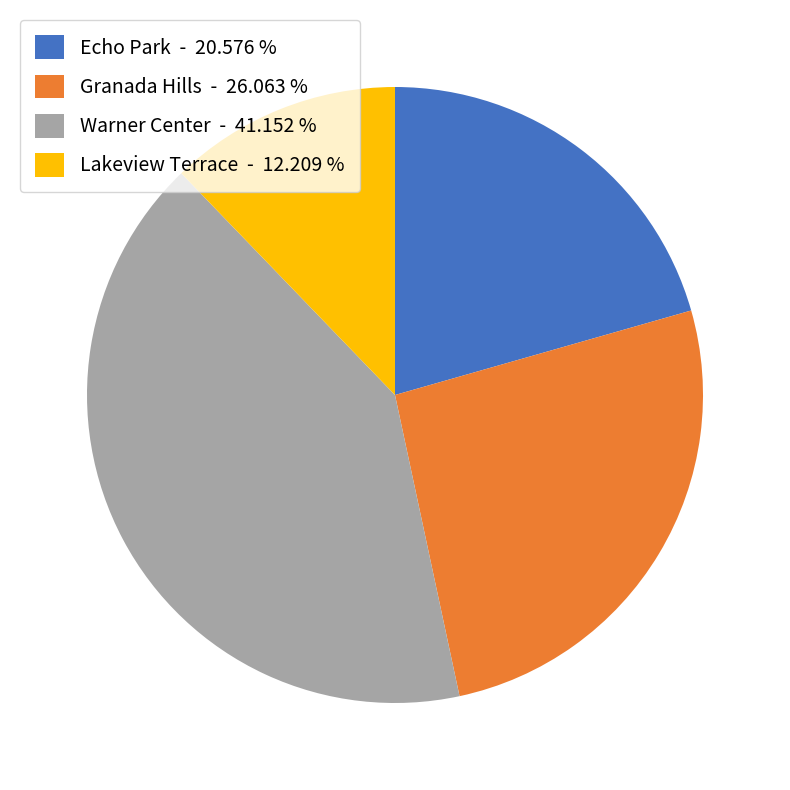

Combined, do Lakeview Terrace - 12.209 % and Echo Park - 20.576 % account for over 50%?

No